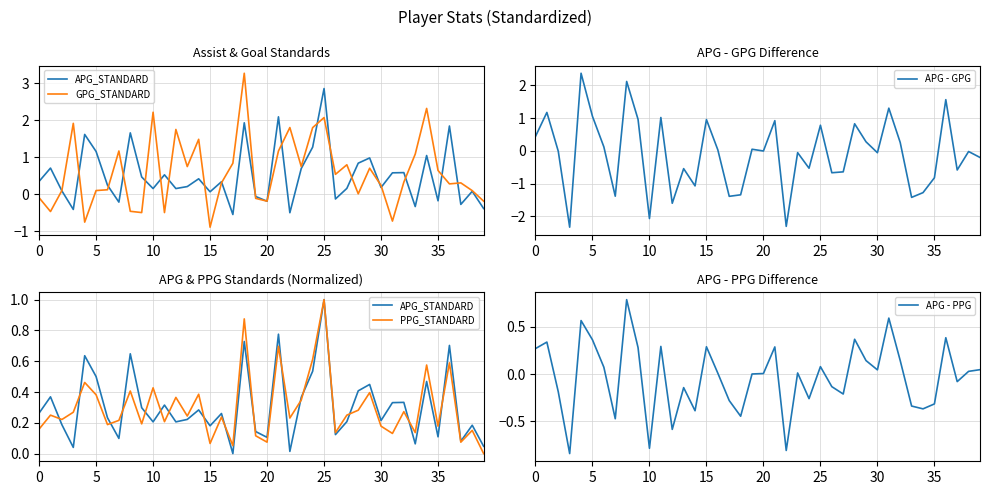

In APG_STANDARD, how many points are higher than both neighbors (excluding endpoints)?

14